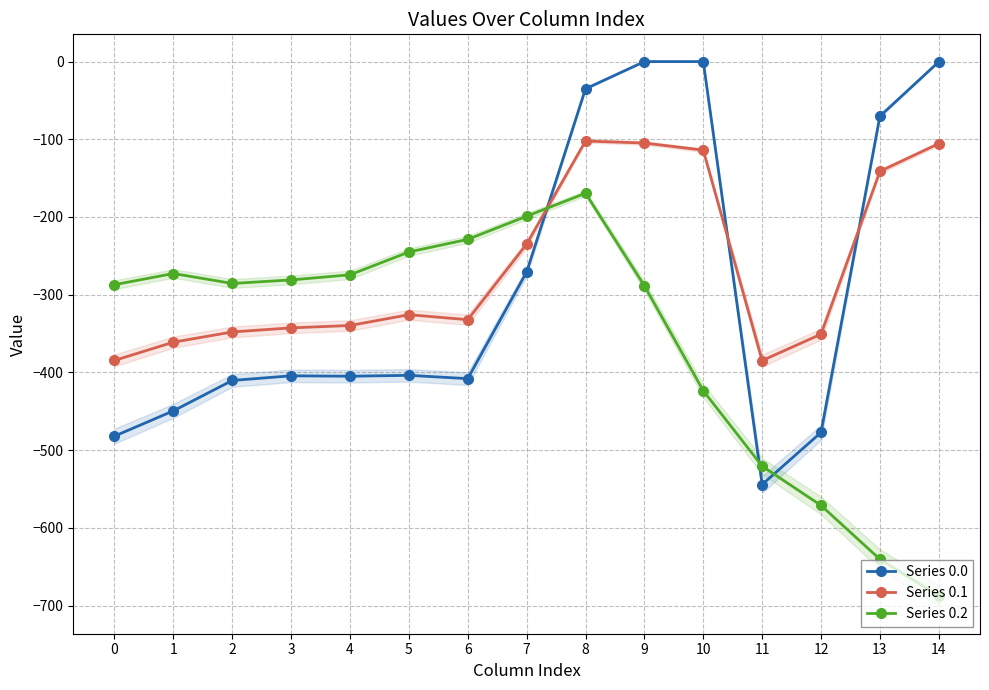

How many interior local peaks does the Series 0.2 series have?

2